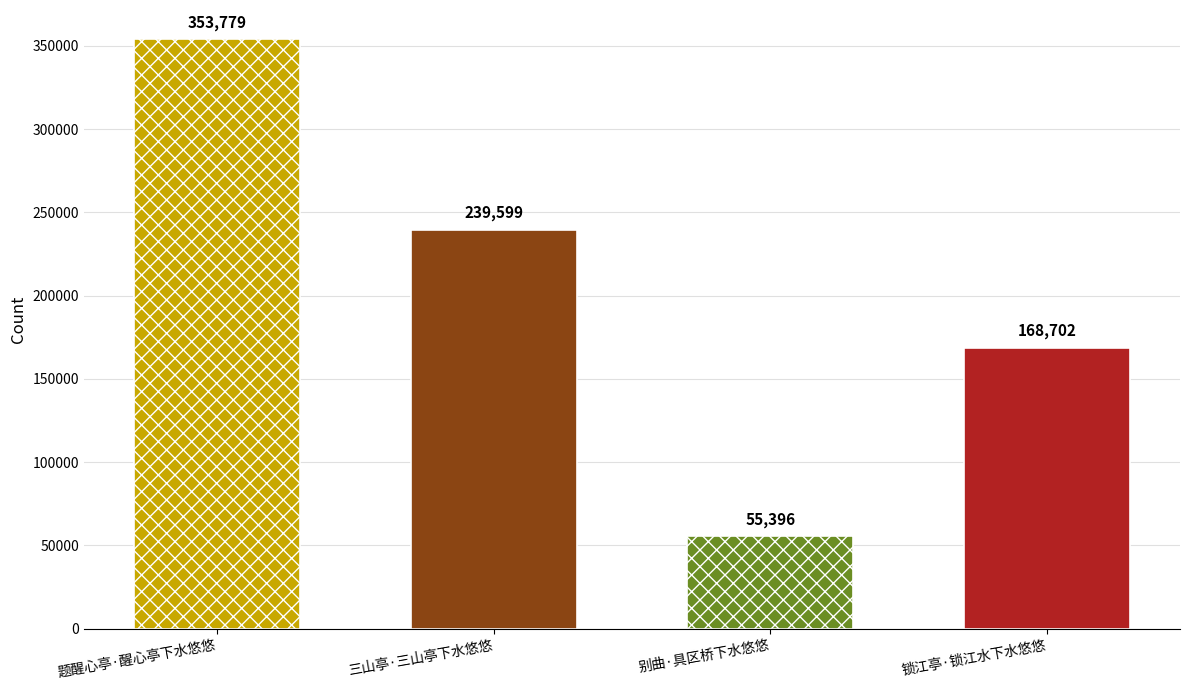

What is the difference between the maximum and minimum values?

298383